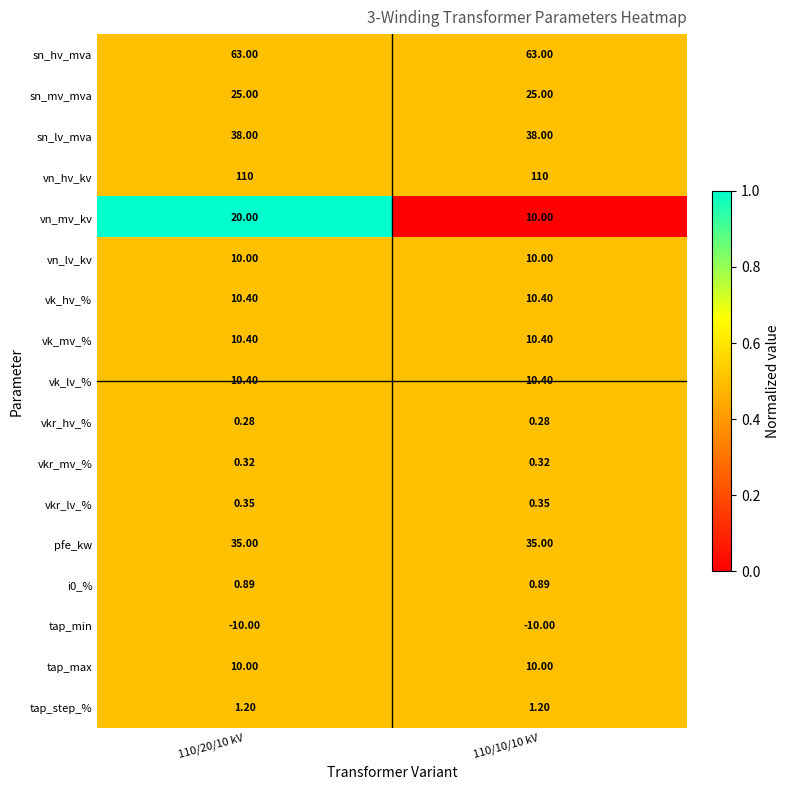

Which series has the largest total across all categories?

vn_hv_kv